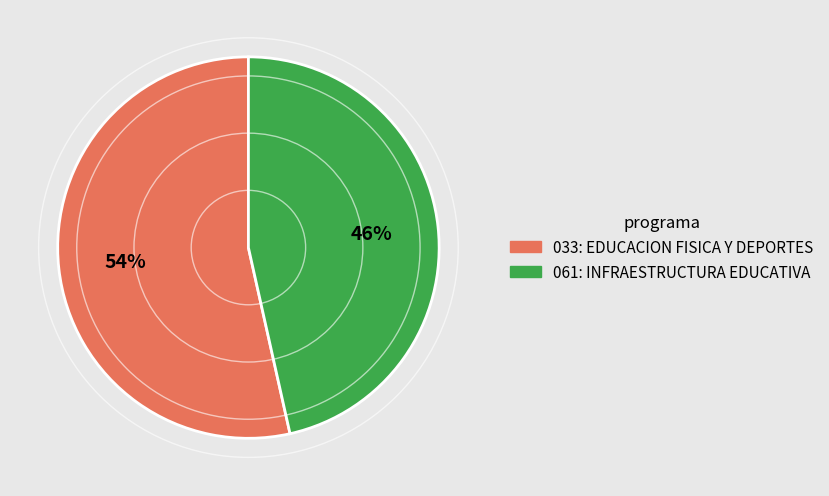

What percentage is the 033: EDUCACION FISICA Y DEPORTES slice, to the nearest percent?

54%